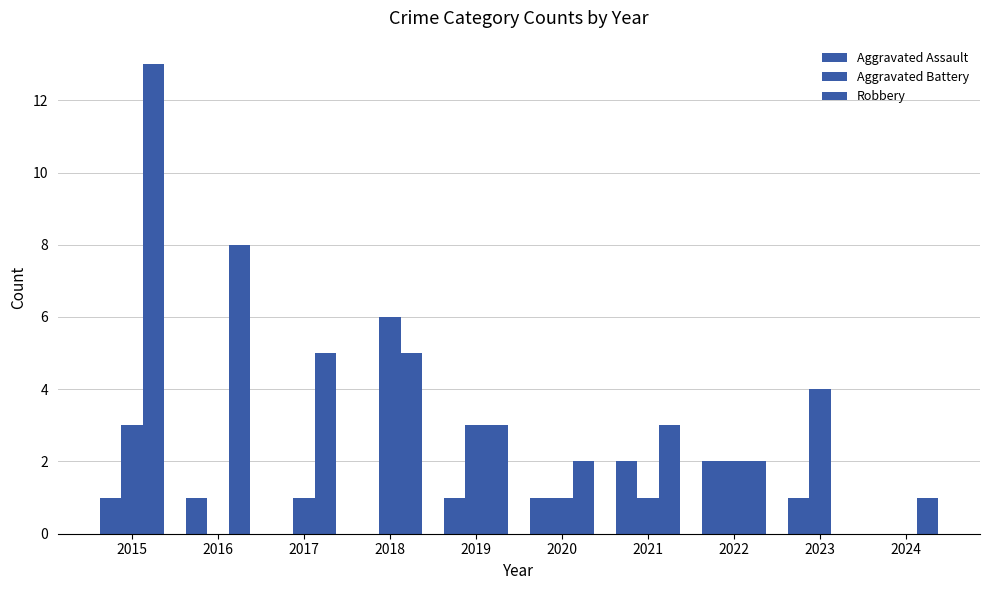

How many positive values does the Robbery series have?

9